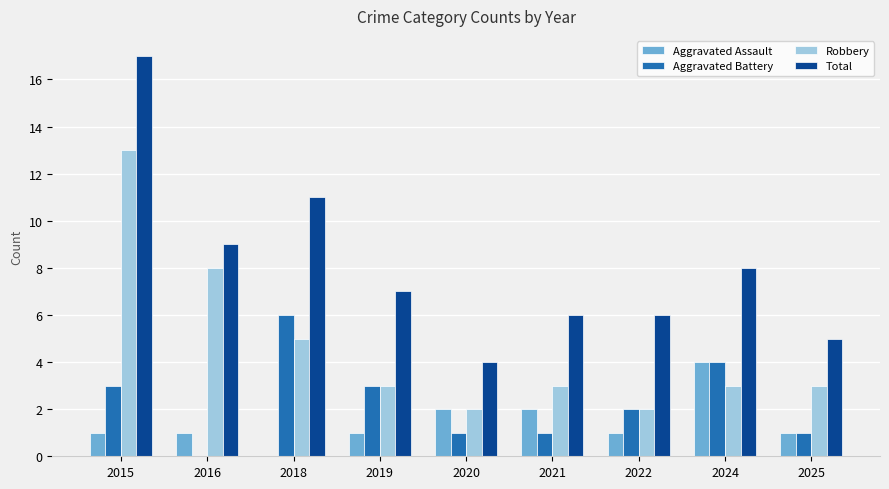

At which category is the sum across all series the highest?

2015